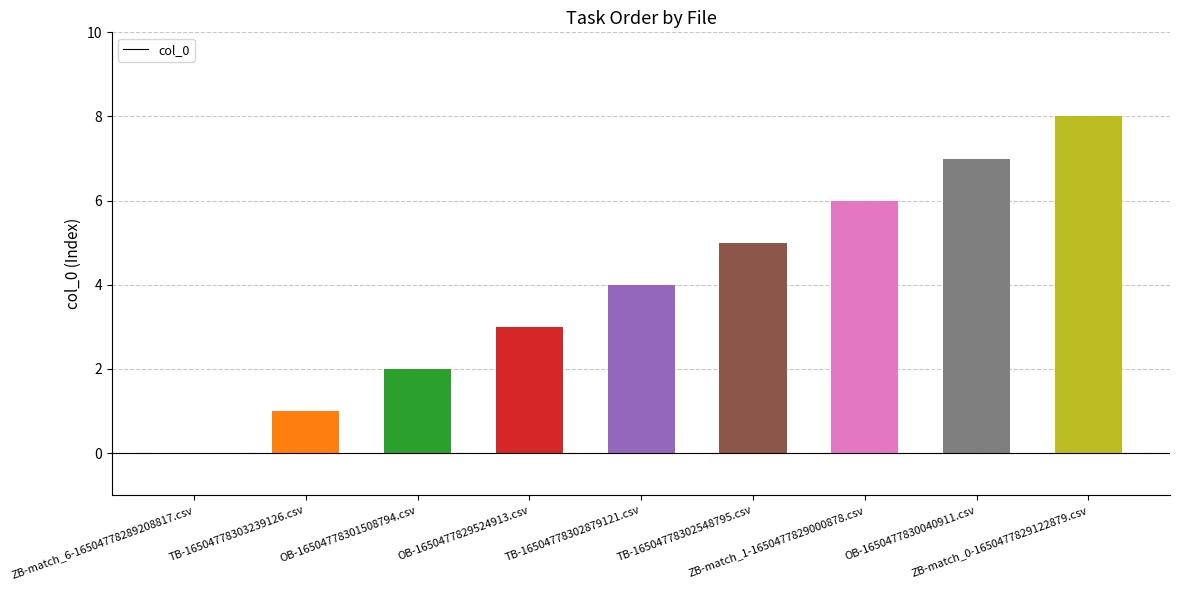

Which has a higher value, OB-1650477830040911.csv or OB-16504778301508794.csv?

OB-1650477830040911.csv